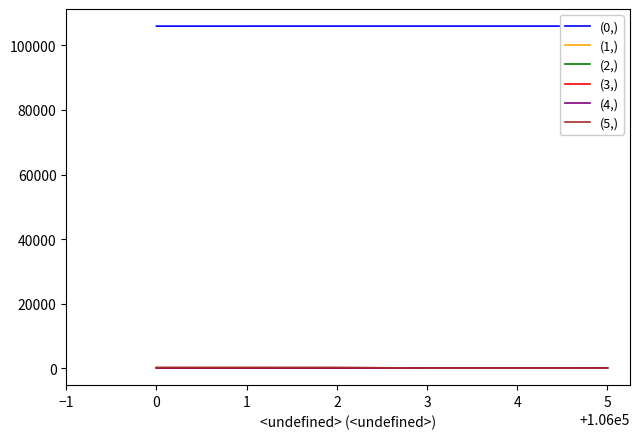

Is it true that (3,) equals -18 at 4?

False